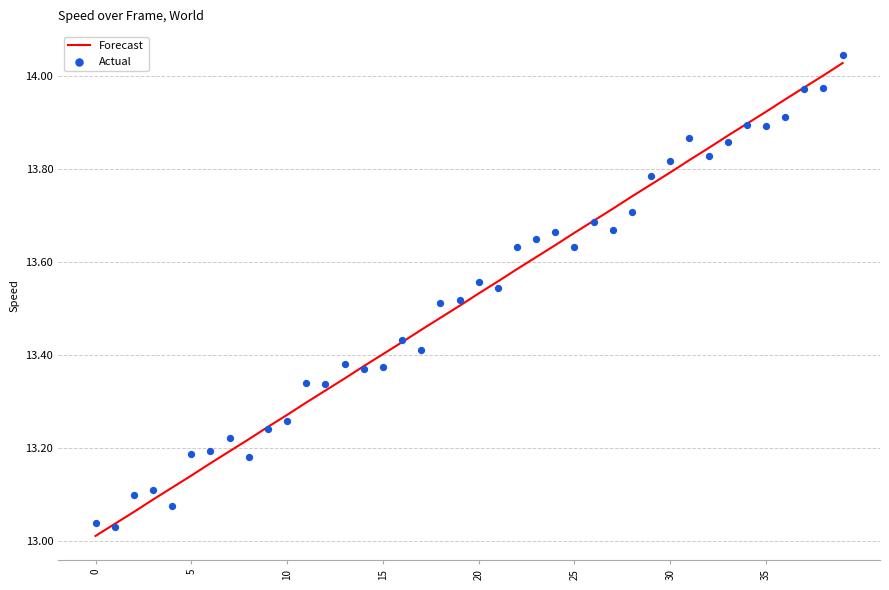

Which series reaches the minimum Y coordinate?

Forecast